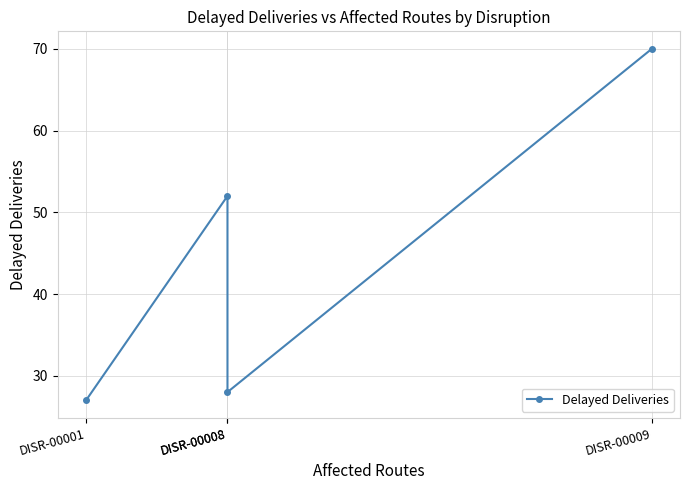

List the labels in order of value, smallest first.

DISR-00001, DISR-00008, DISR-00008, DISR-00009